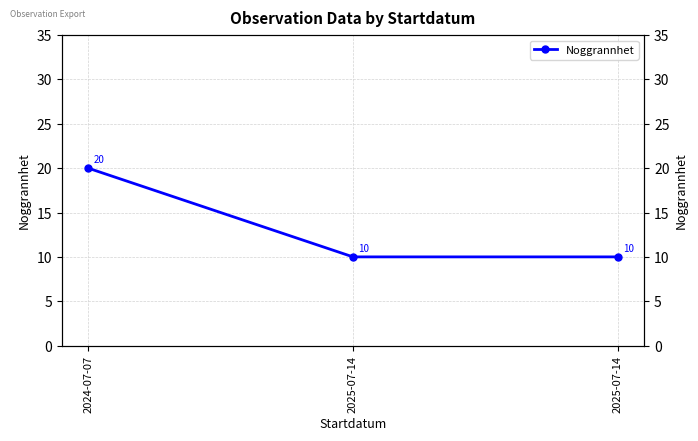

Does the chart have visible grid lines?

Yes